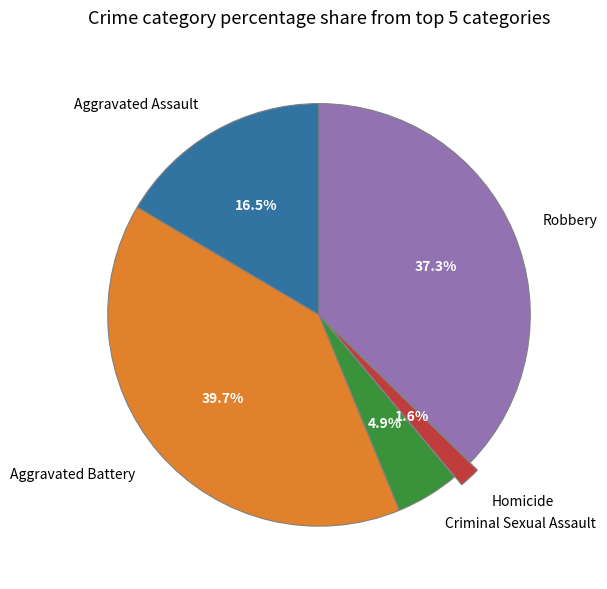

To the nearest percent, what is the difference between the Criminal Sexual Assault and Aggravated Battery slice percentages?

35%